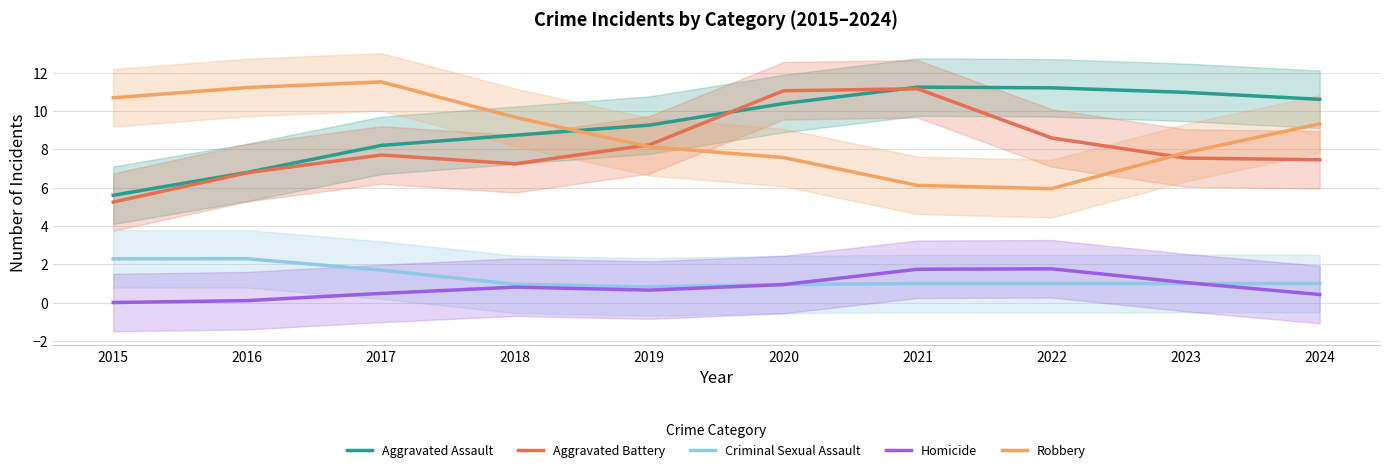

What is the difference between the second highest and second lowest values in the Aggravated Battery series?

4.3